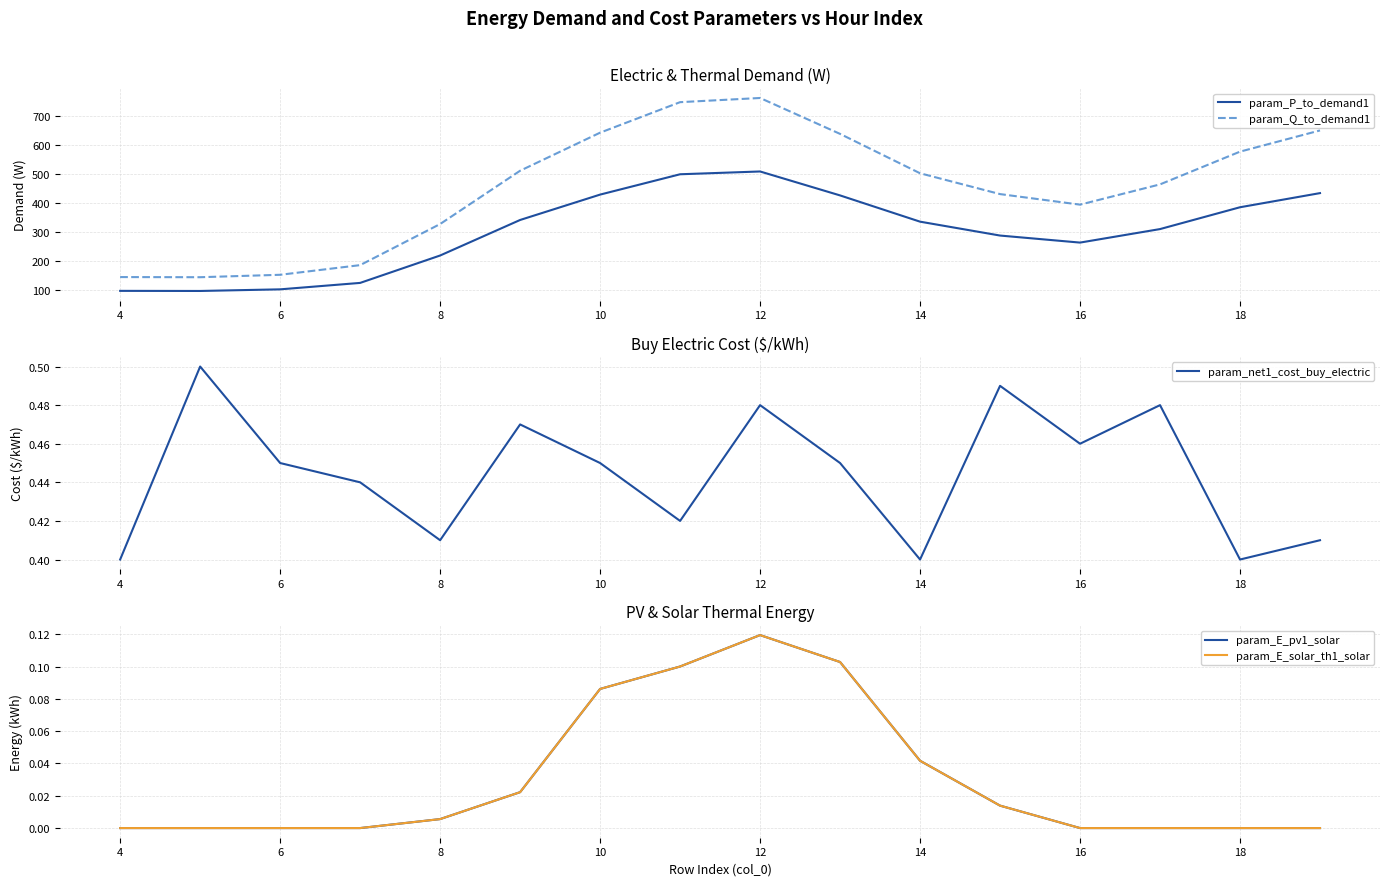

True or false: param_Q_to_demand1 has a value of 274.8 at 16.

False